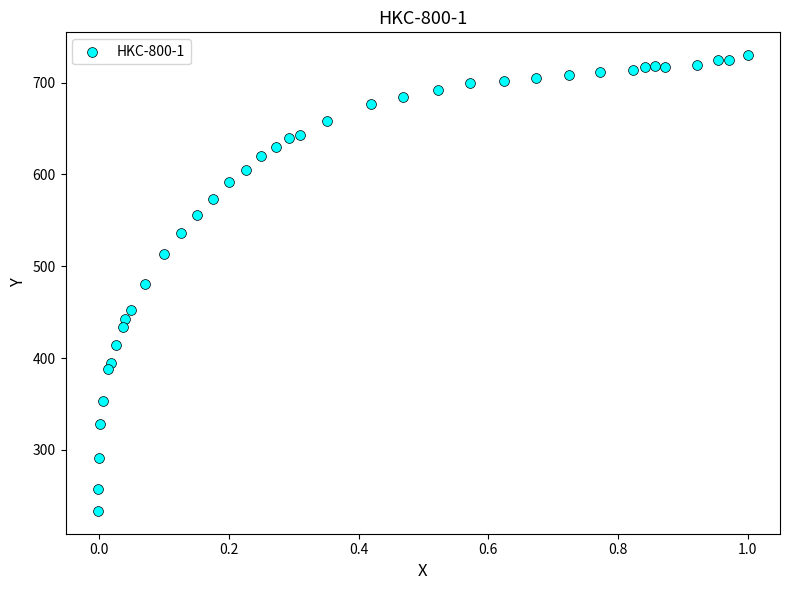

What is the range of X values (max minus min)?

1.0